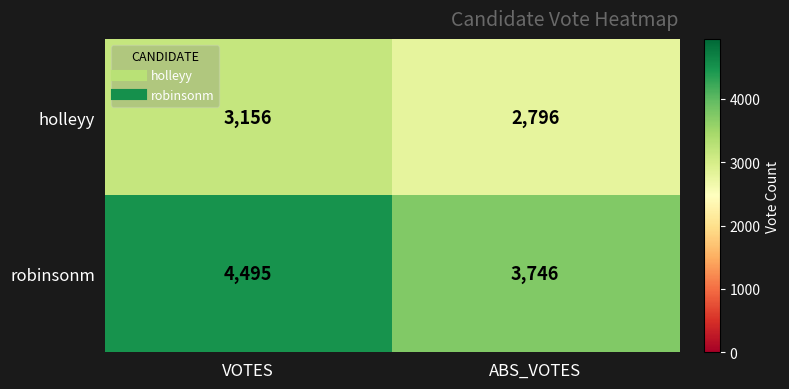

At how many categories does at least one series exceed 3540?

2